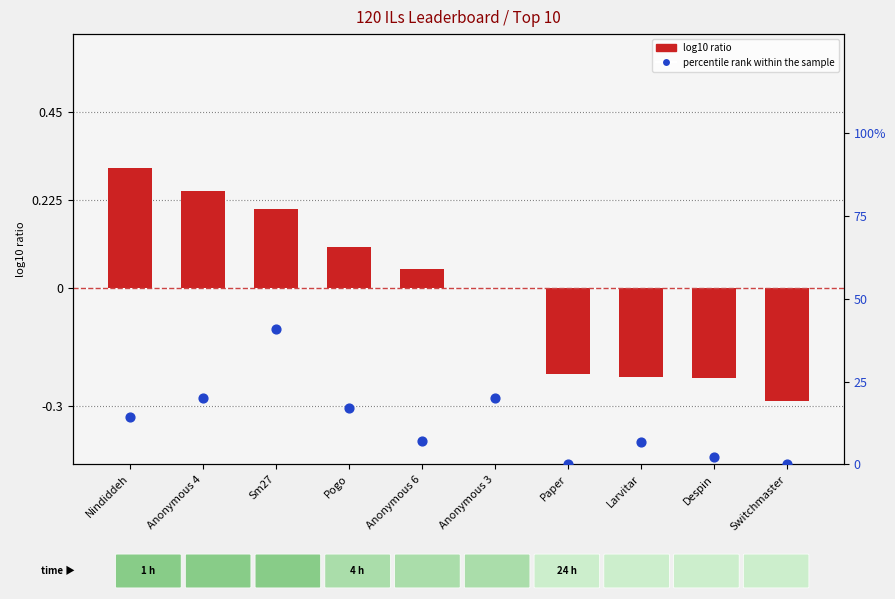

What is the total value across all series at Anonymous 6?

7.2